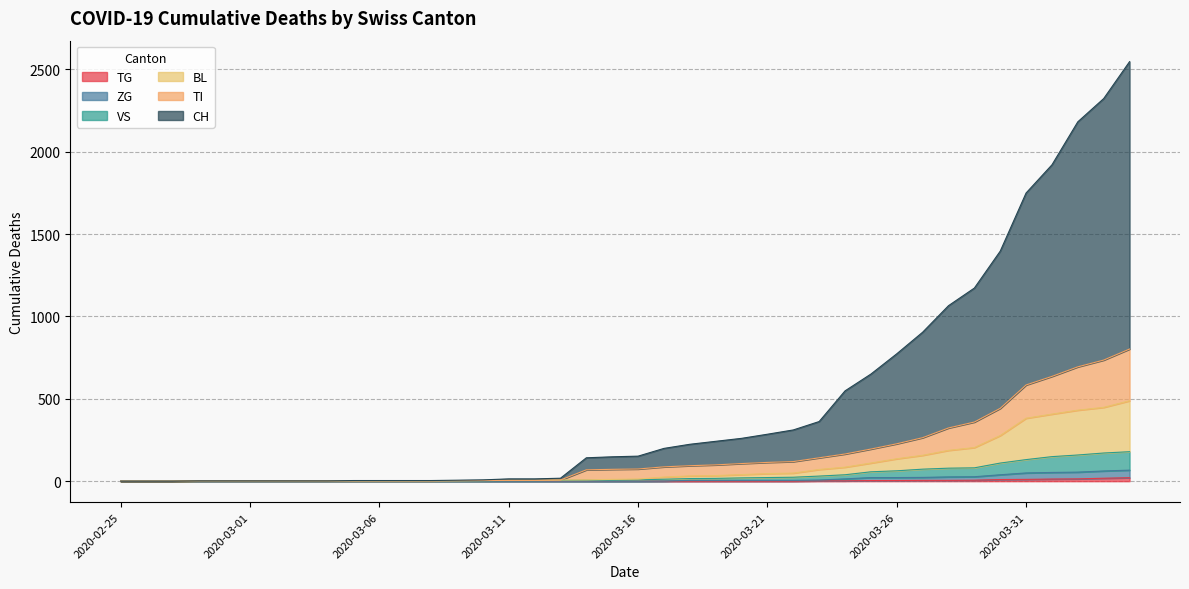

What are all the series names shown in the legend?

CH, BL, VS, TI, ZG, TG